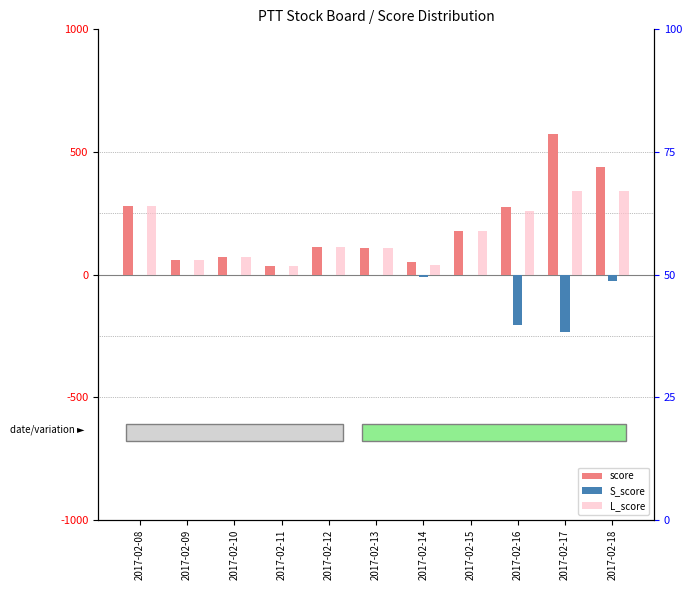

Which series has the largest range (max minus min)?

score